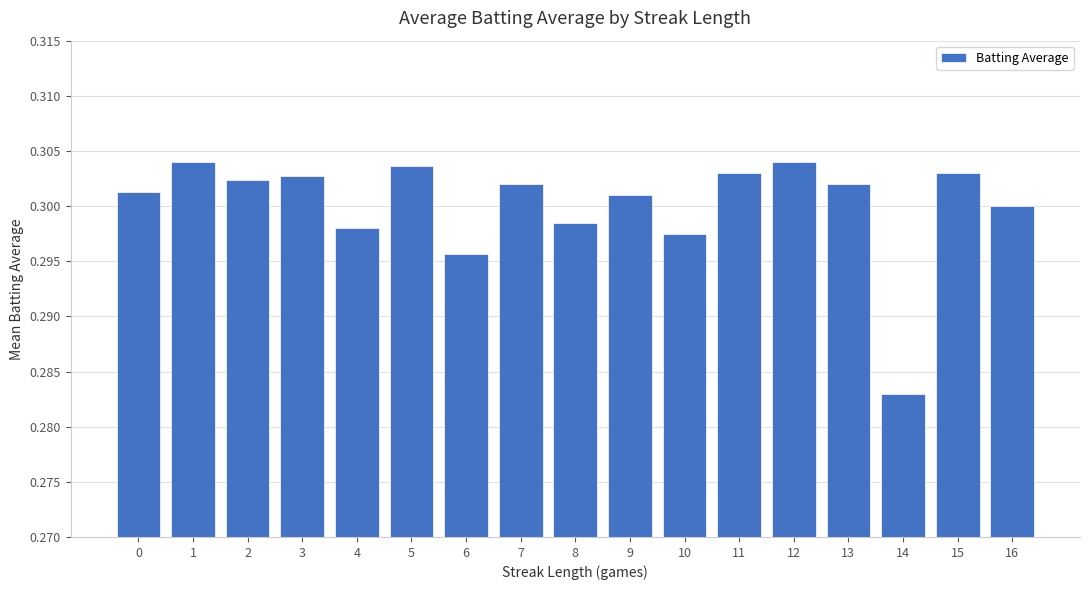

How many values are between 0 and 1?

17